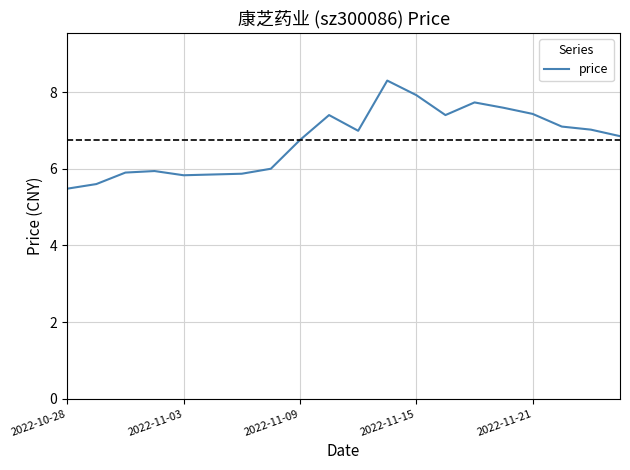

What is the difference between the maximum and minimum values?

2.8